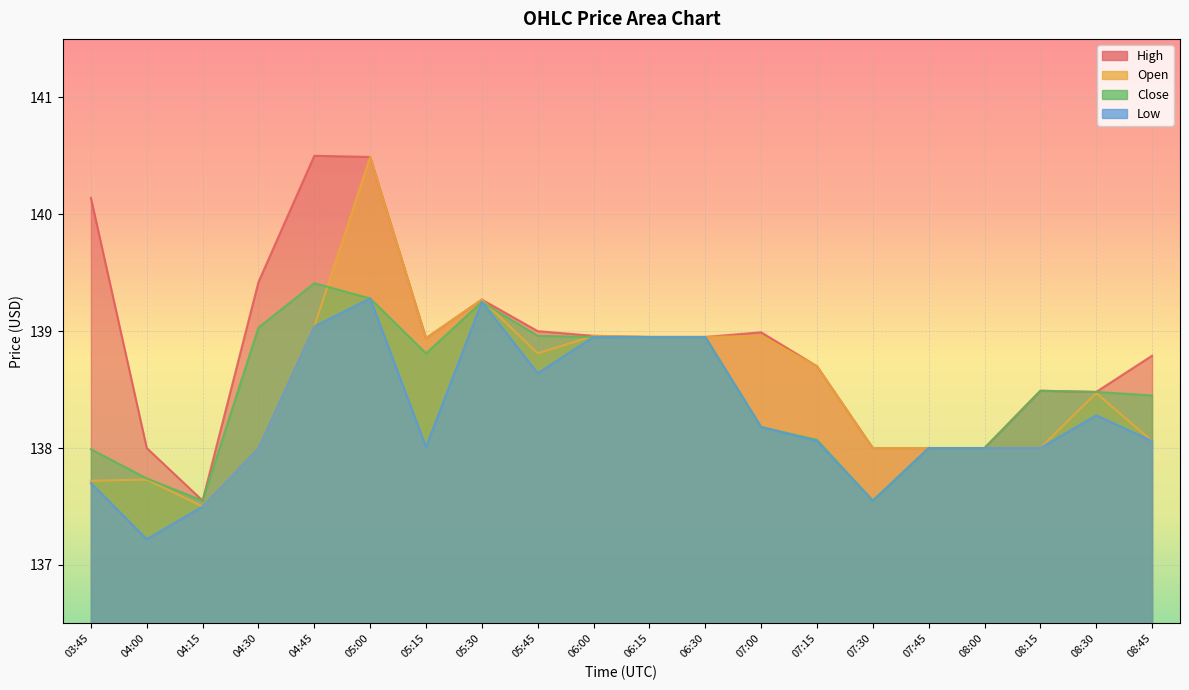

Read the Low value at 08:30.

138.3